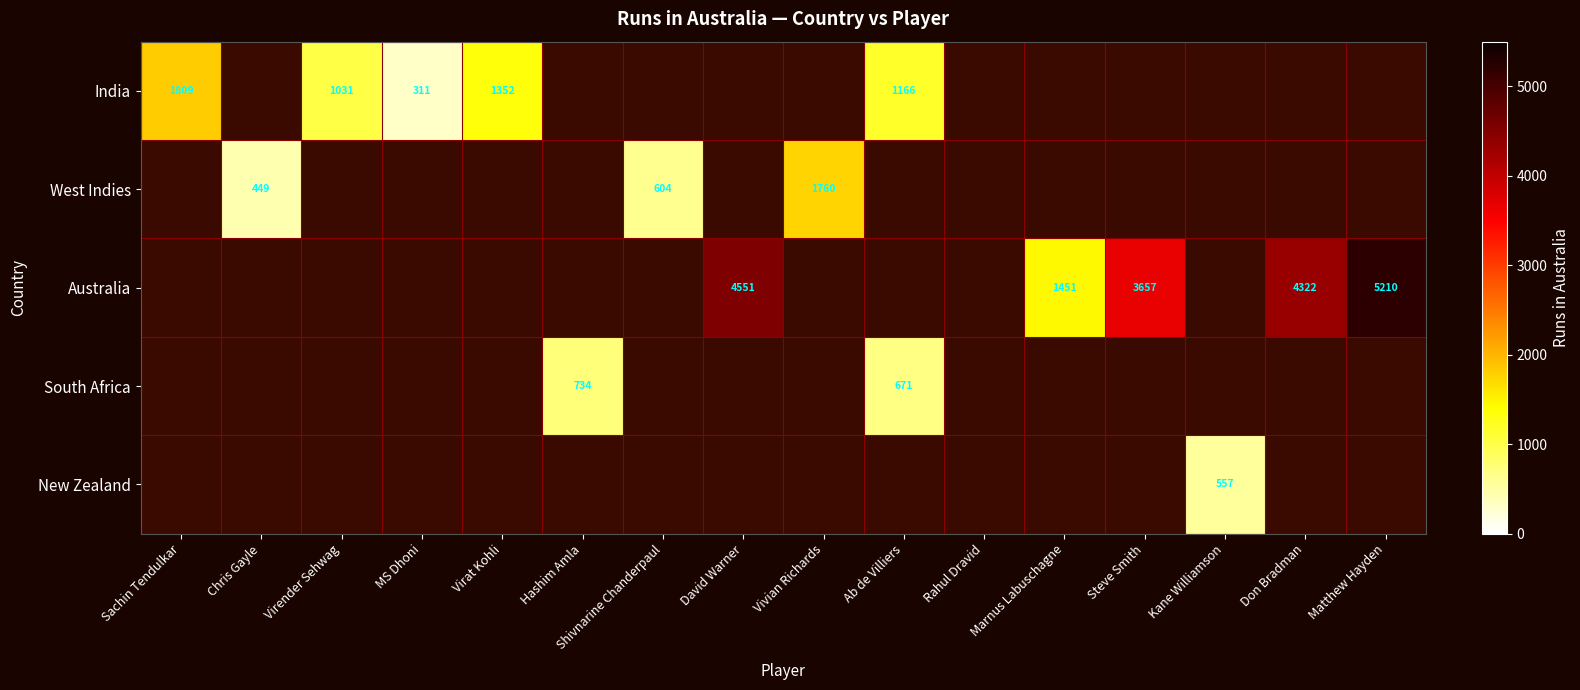

At how many categories does at least one series exceed 495?

13